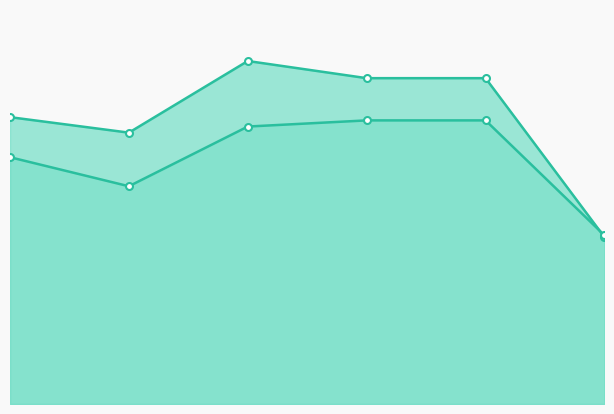

Rank the series by their average value, from lowest to highest.

col_6_line, col_7_line